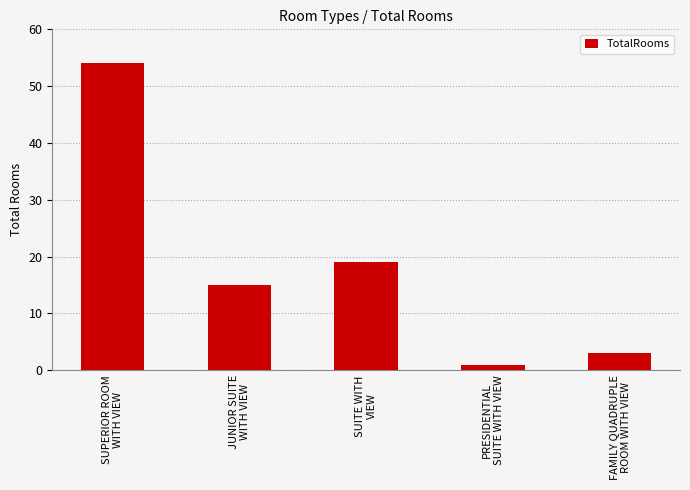

Where does the data first go above 15?

SUPERIOR ROOM
WITH VIEW